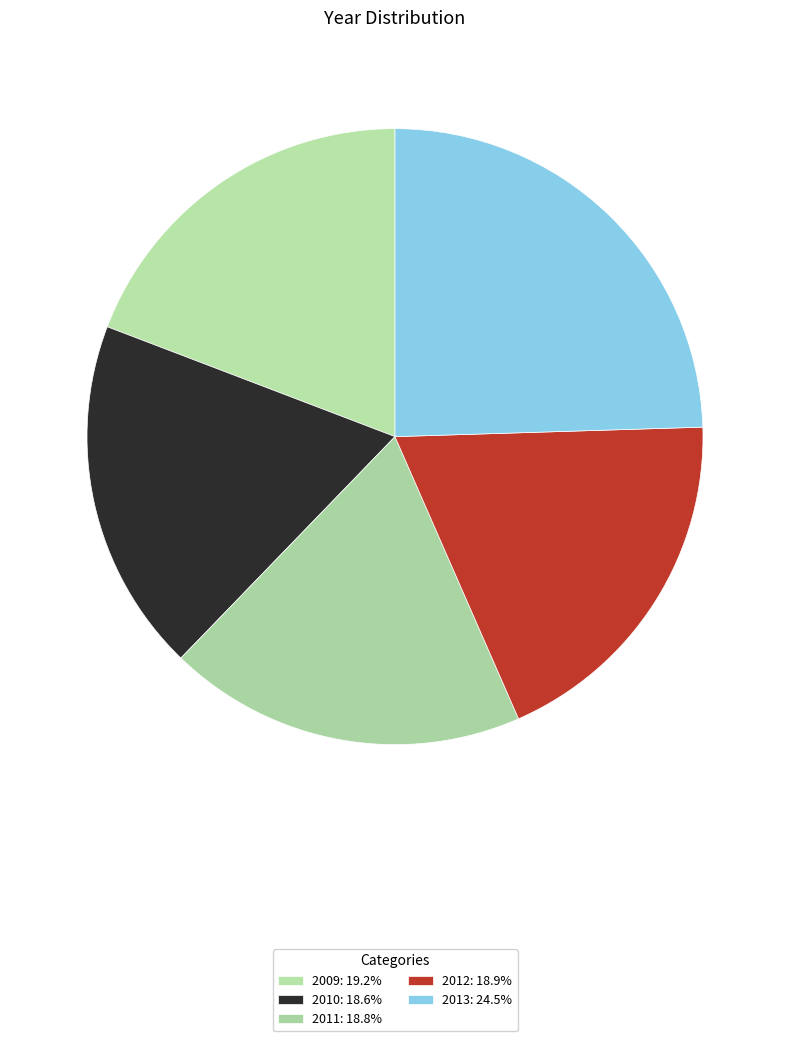

To the nearest percent, what portion does 2009 represent?

19%